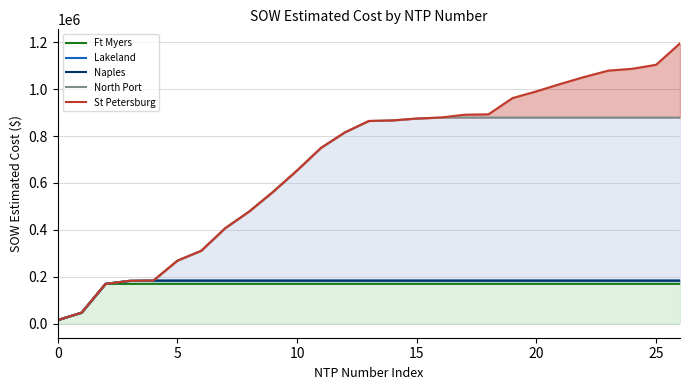

How many lines are shown in the chart?

5